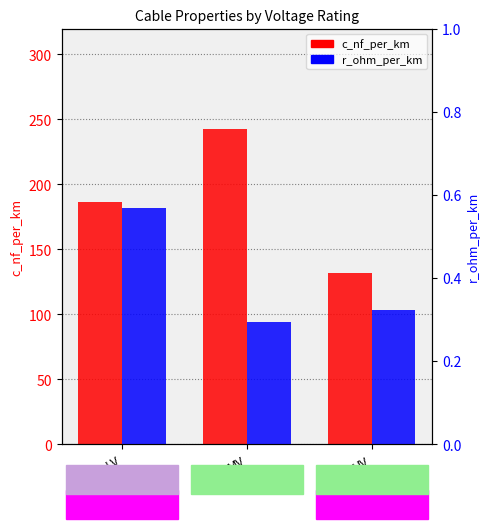

List the series in order of their peak value, lowest first.

r_ohm_per_km, c_nf_per_km